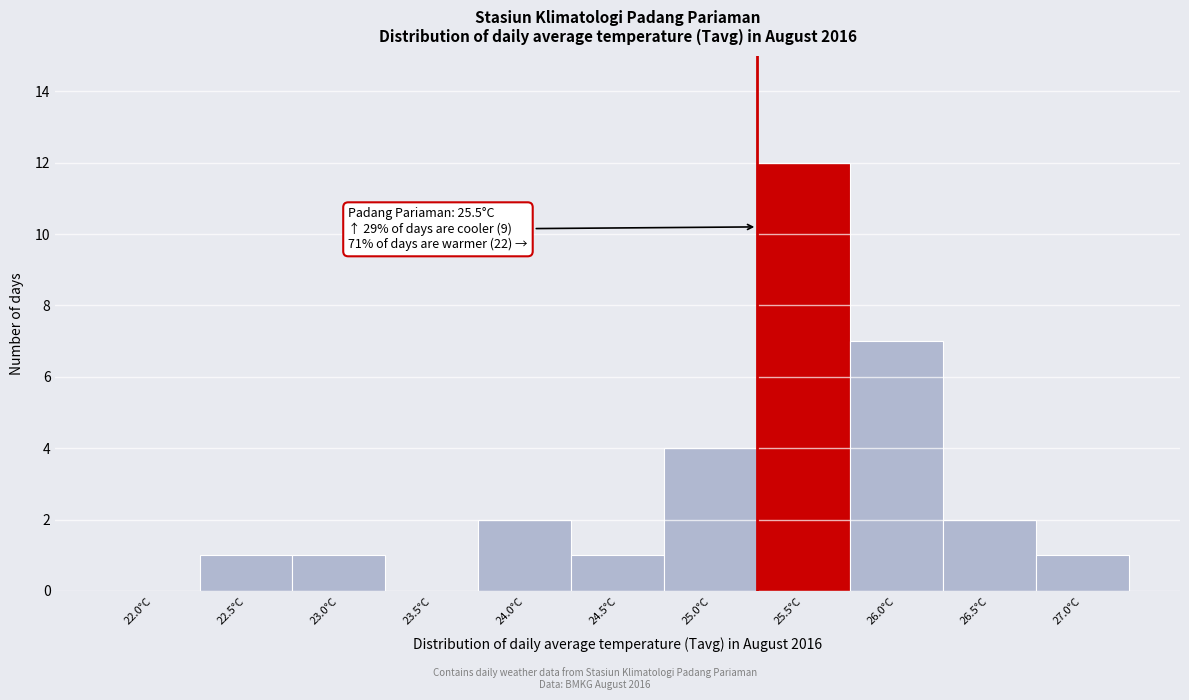

Reading left to right, extract all data points from this chart.

22.0°C=0	22.5°C=1	23.0°C=1	23.5°C=0	24.0°C=2	24.5°C=1	25.0°C=4	25.5°C=12	26.0°C=7	26.5°C=2	27.0°C=1